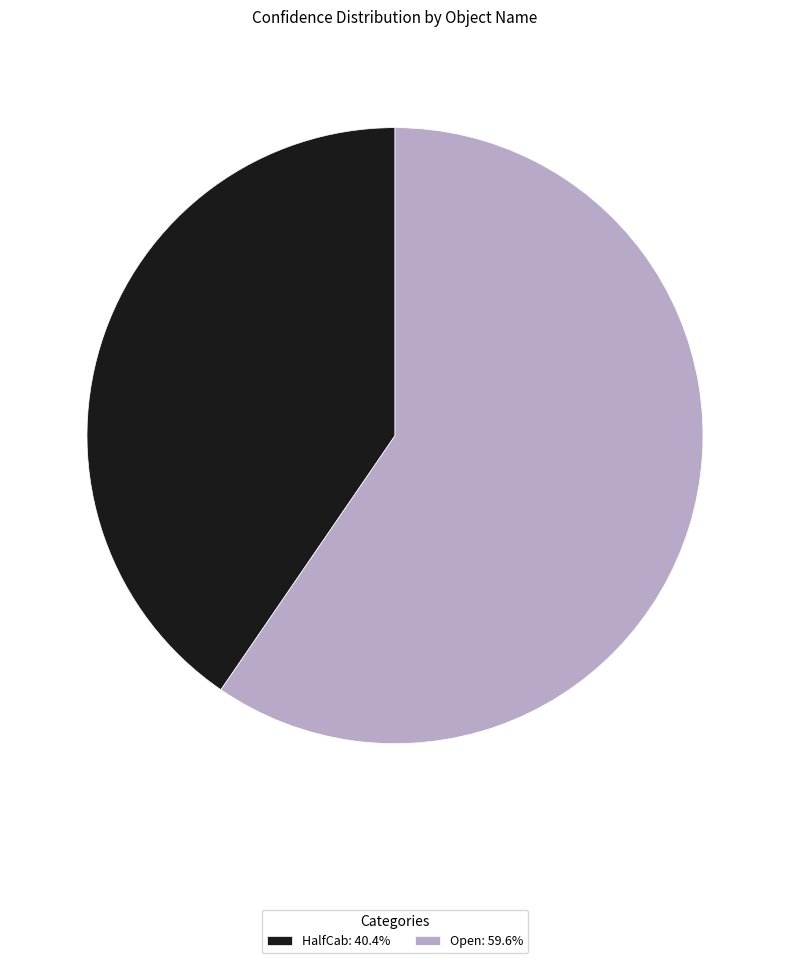

Which category has the biggest portion of the pie?

Open